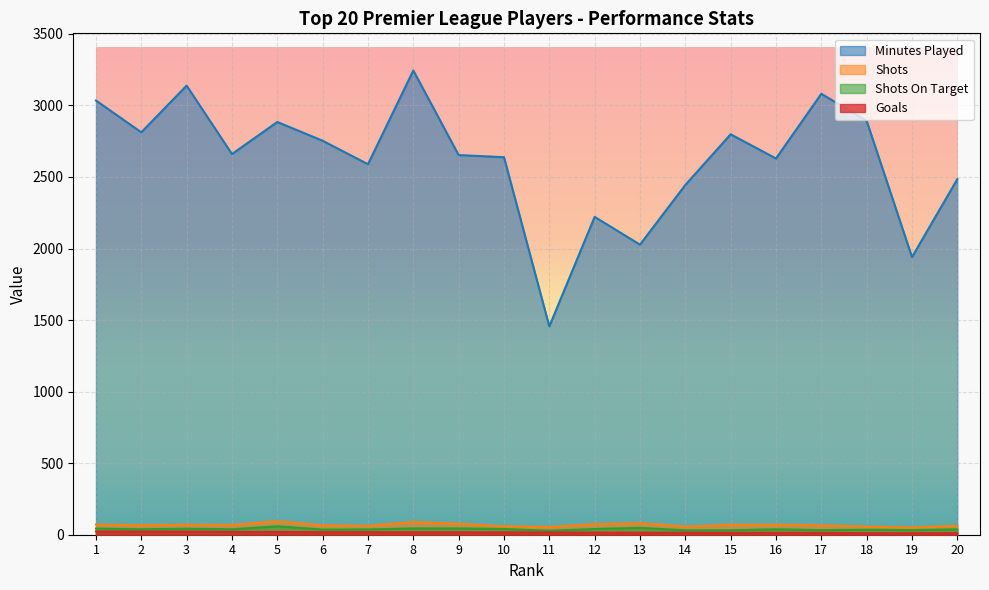

Reading left to right, extract all data points from this chart.

Minutes Played: 3034	2812	3138	2660	2884	2753	2589	3244	2653	2638	1456	2221	2027	2444	2798	2629	3081	2892	1940	2485
Shots: 71	66	70	68	95	66	62	89	77	59	54	74	81	57	70	70	66	56	51	62
Shots On Target: 43	38	42	38	59	36	37	44	44	40	28	40	48	31	31	38	32	35	32	38
Goals: 23	22	22	20	19	18	18	17	17	17	16	15	14	14	13	13	13	11	11	11